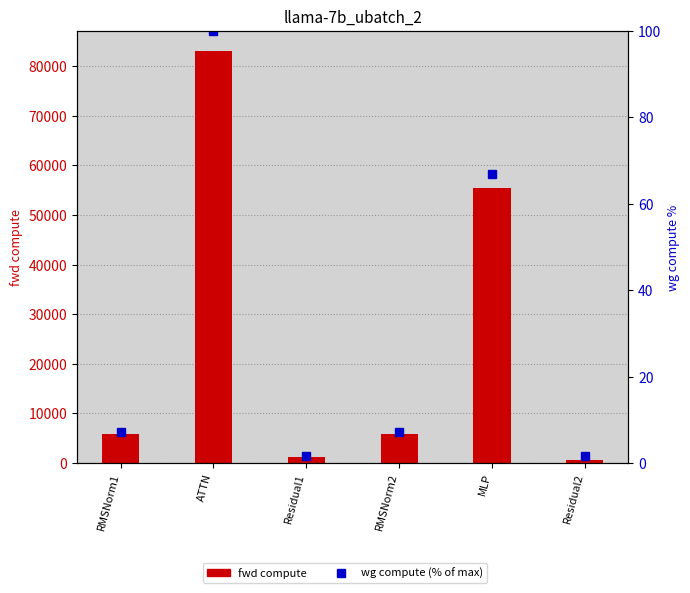

Is it true that fwd compute equals 55469.7 at MLP?

True